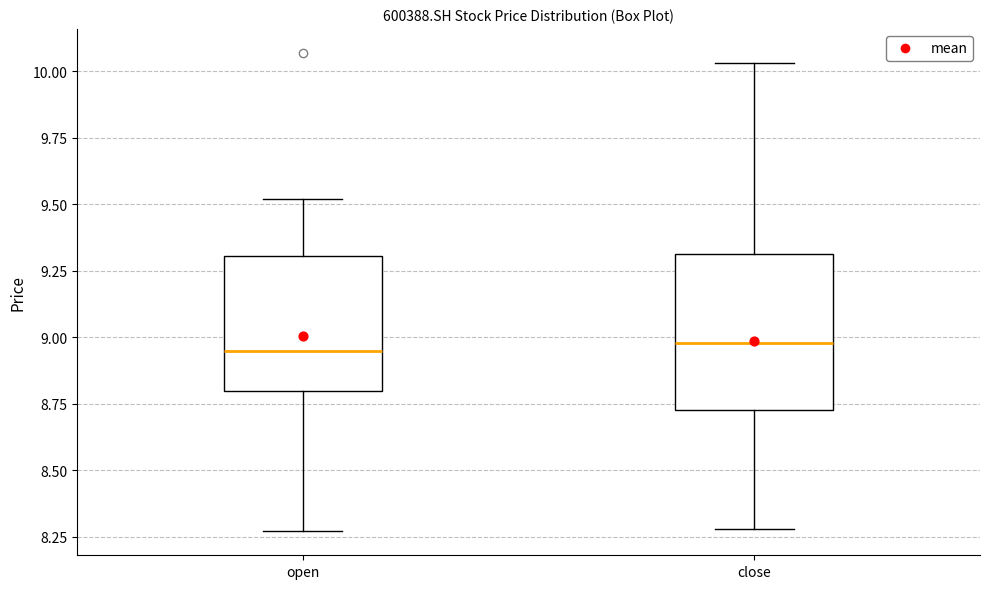

Which box is the tallest, from its lower edge to its upper edge?

close